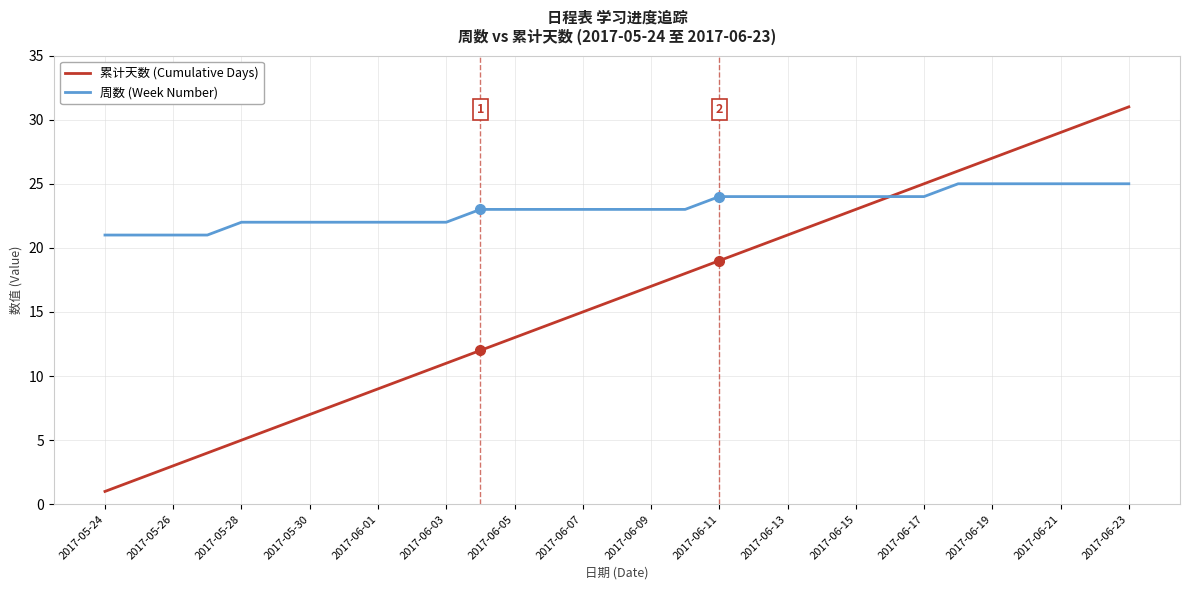

What is the lowest value of the 周数 (Week Number) series?

21